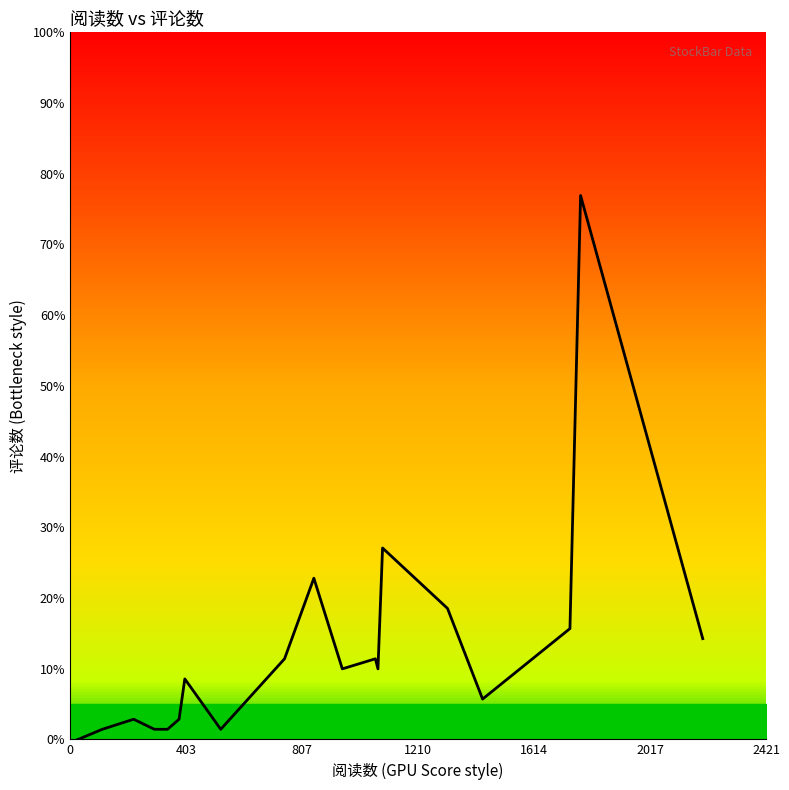

Does the chart display data point markers on the line(s)?

No